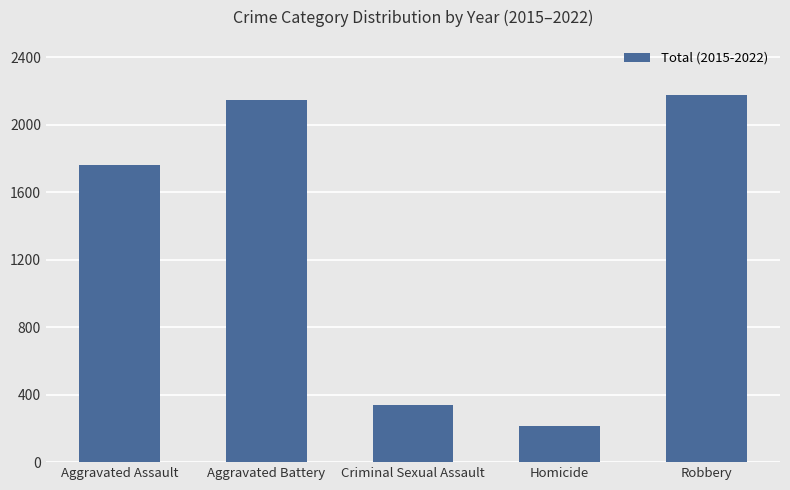

At which category does the chart reach its minimum across all series?

Homicide